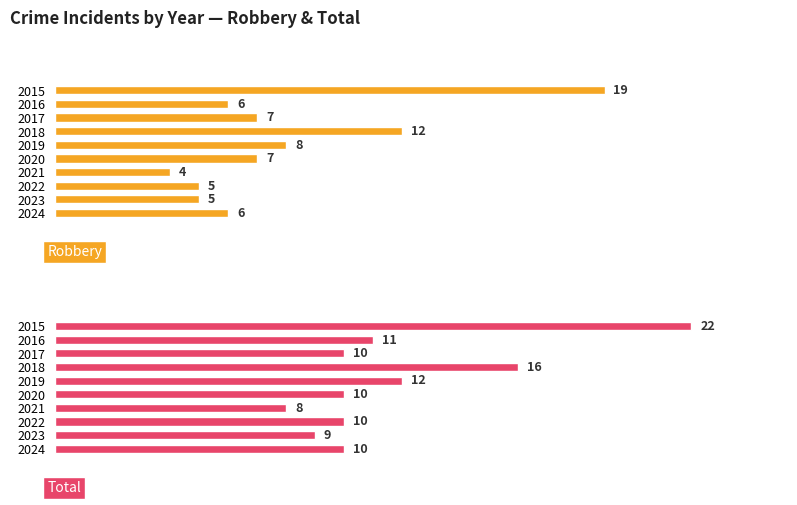

How many data points does each series have?

10